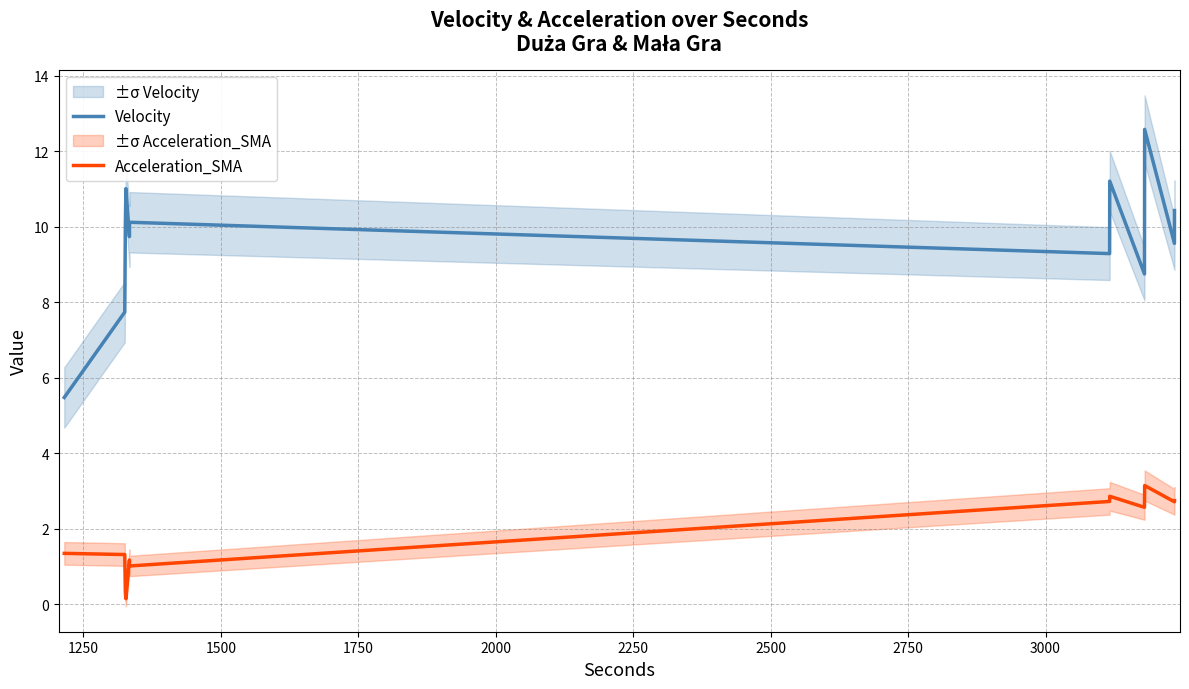

What is the greatest value displayed?

12.6